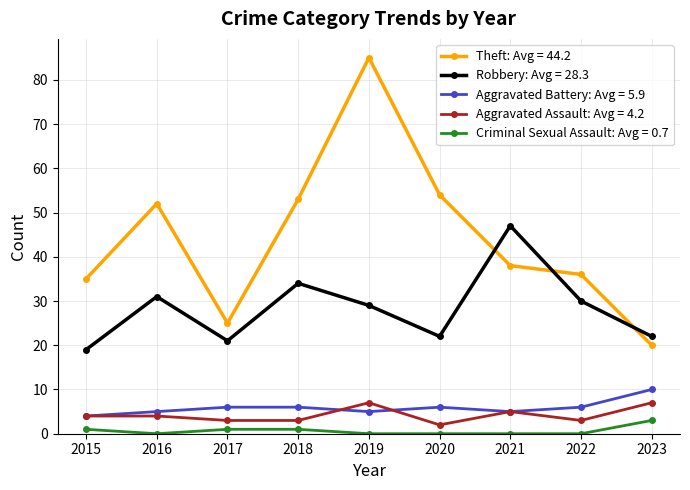

The Aggravated Battery: Avg = 5.9 series shows 8 at 2016. True or false?

False